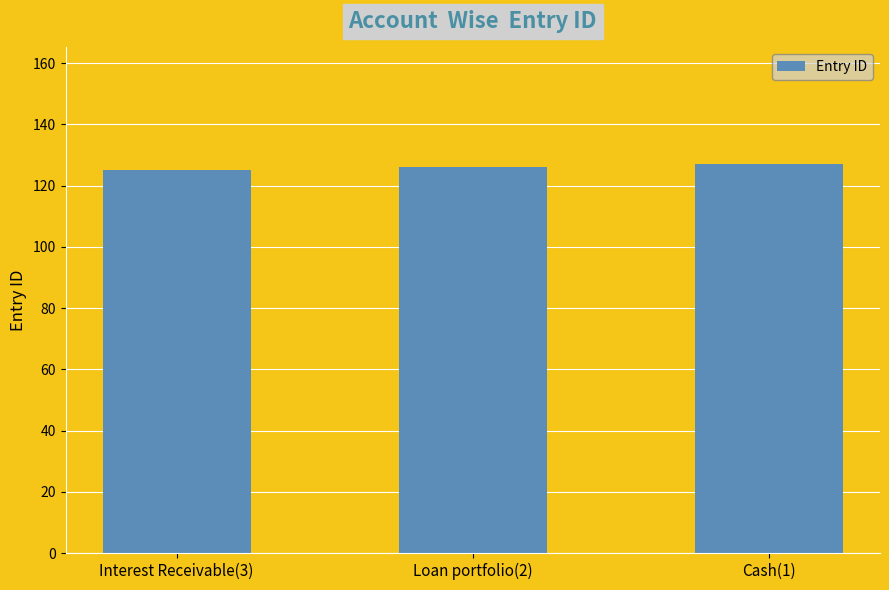

Approximately how many times larger is the value at Loan portfolio(2) compared to Cash(1)?

1.0